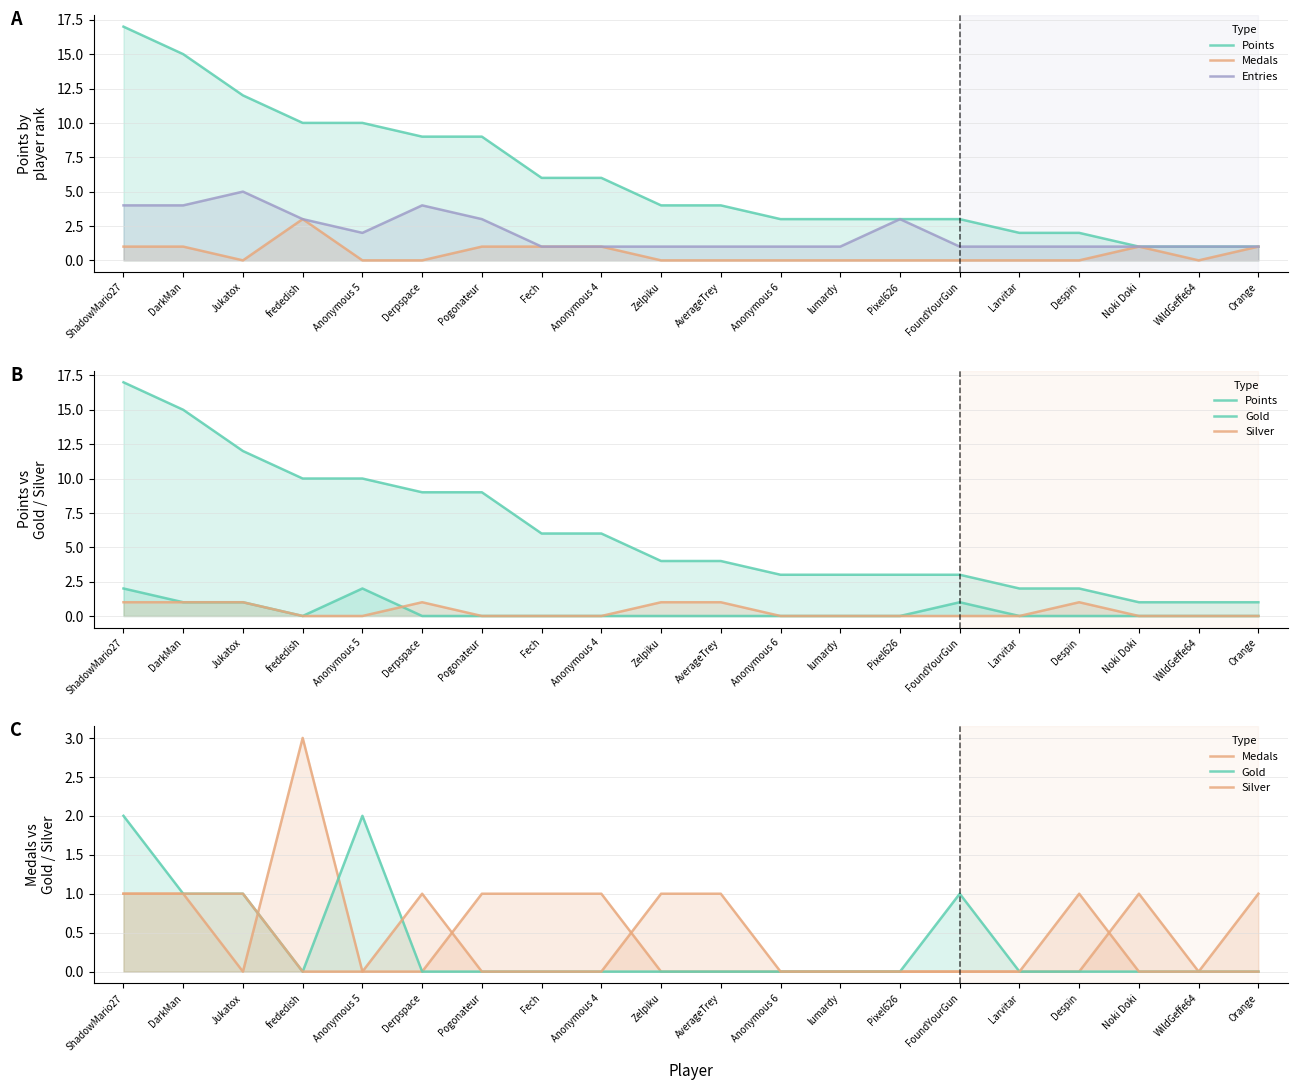

What value does the Gold series have at FoundYourGun?

1